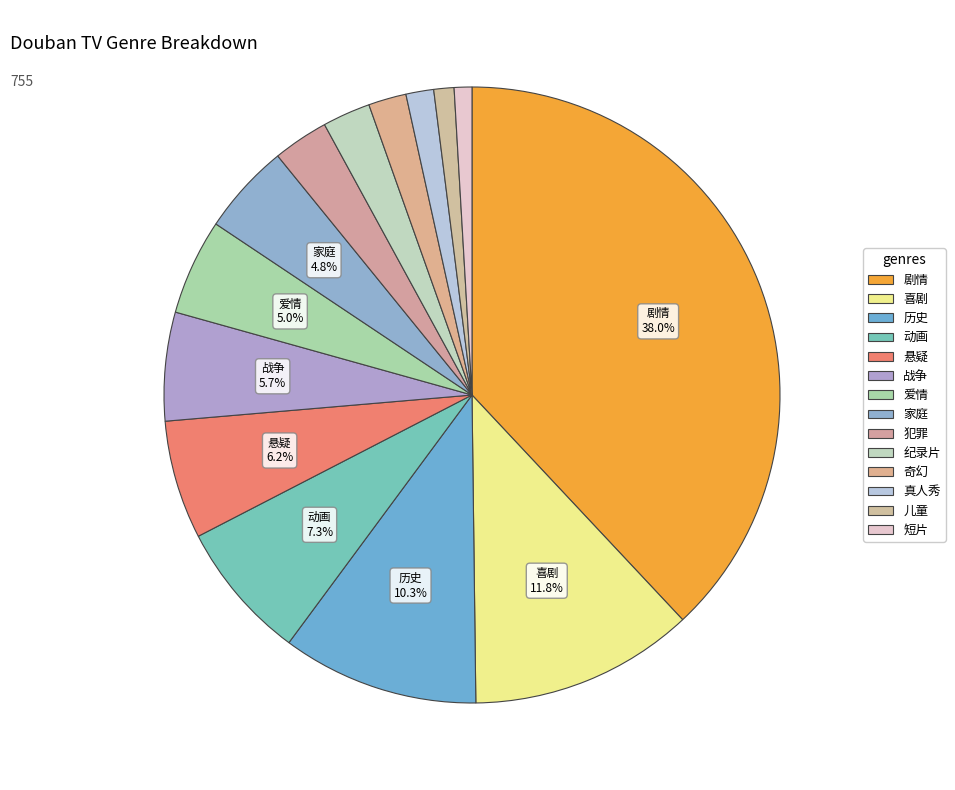

To the nearest percent, what portion does 爱情 represent?

5%